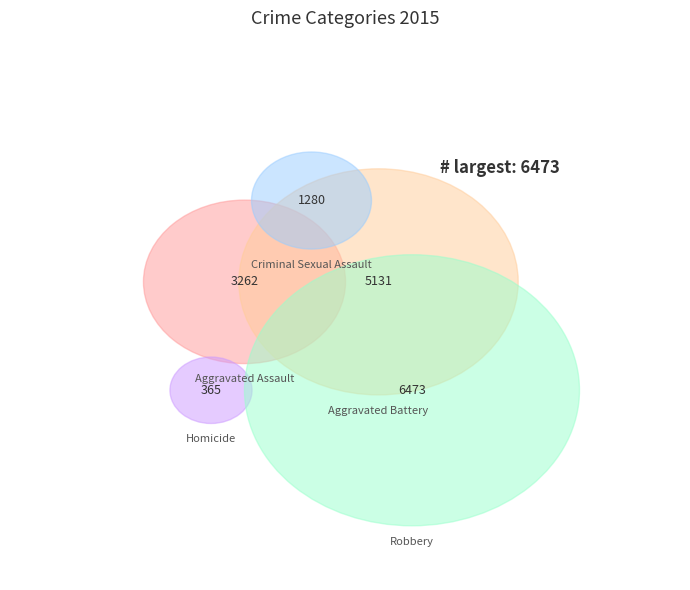

The Aggravated Assault slice represents 12% of the pie. True or false?

False